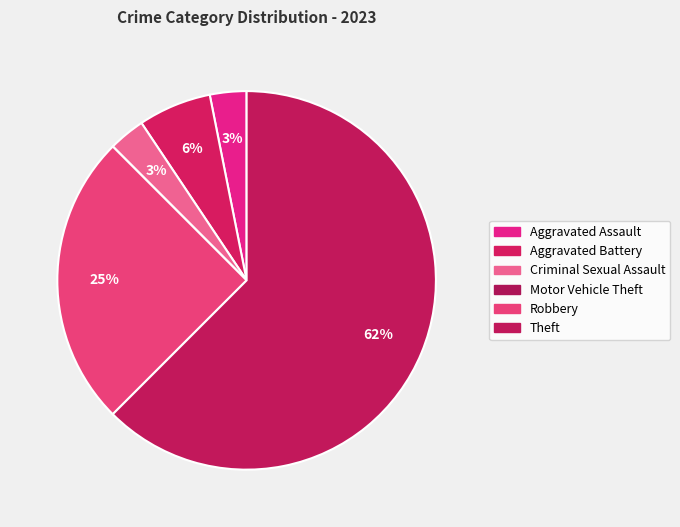

Which slice is the smallest?

Motor Vehicle Theft